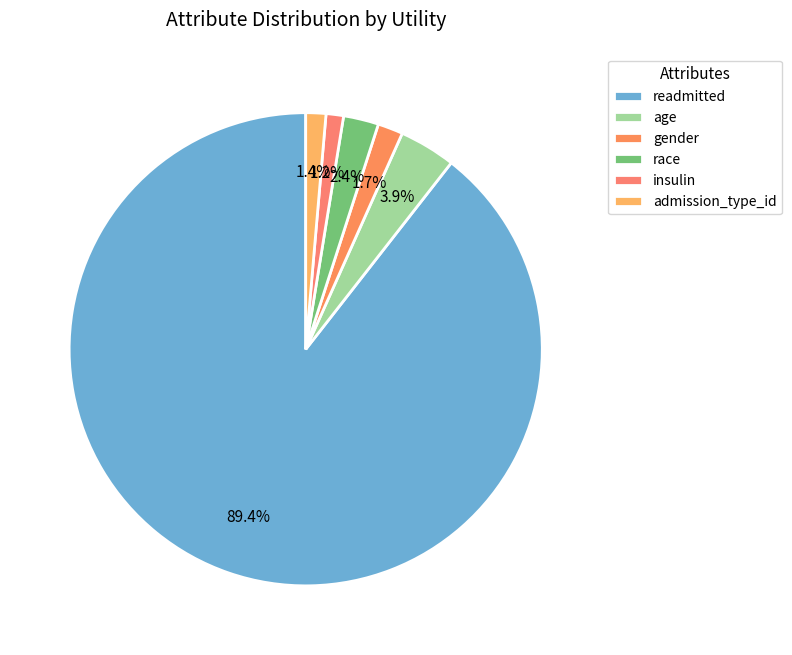

How many segments does this pie chart have?

6